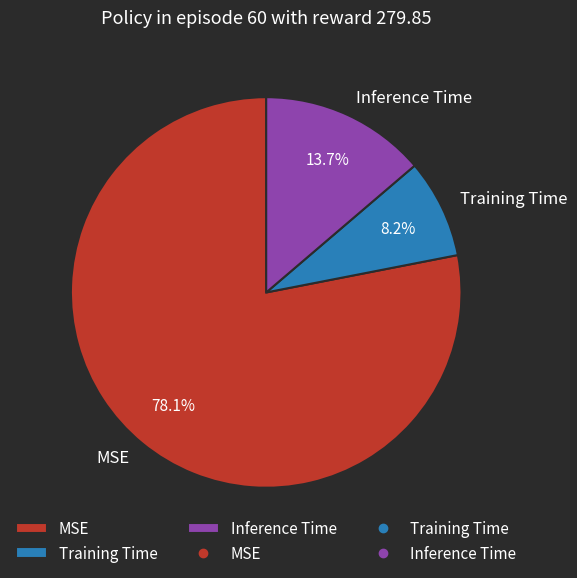

Does MSE represent more than half of the total?

Yes